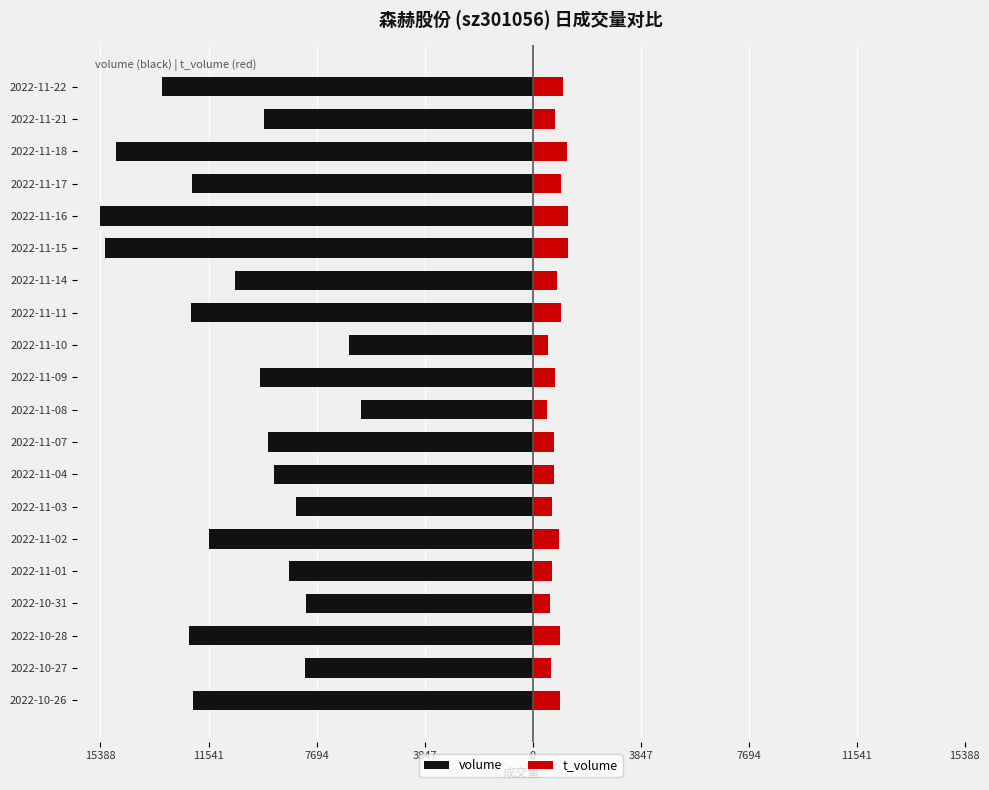

What are all the series names shown in the legend?

volume, t_volume